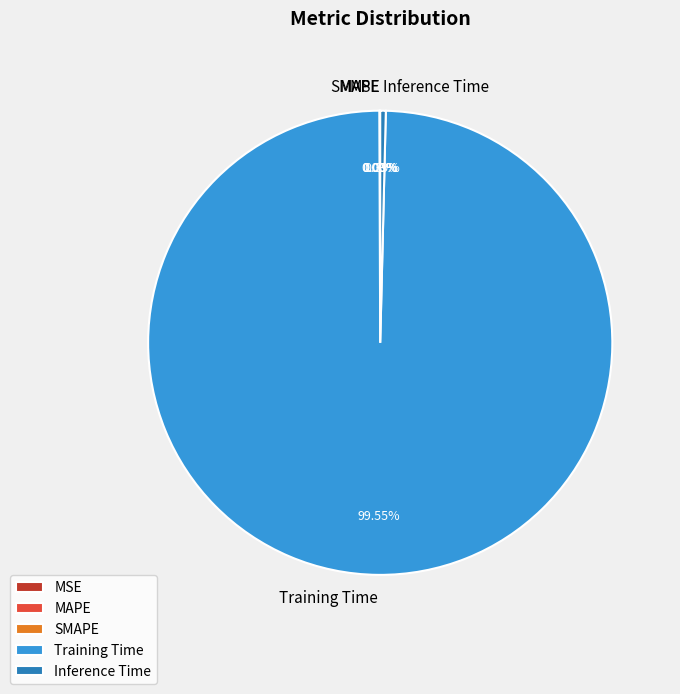

Does Inference Time represent more than half of the total?

No